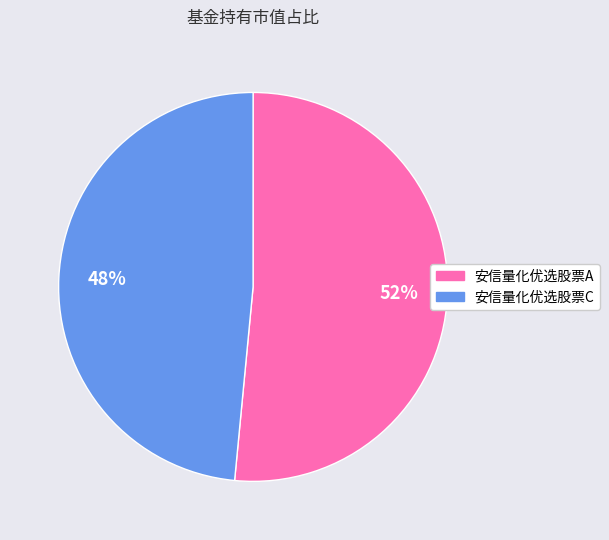

To the nearest percent, what is the average slice percentage?

50%